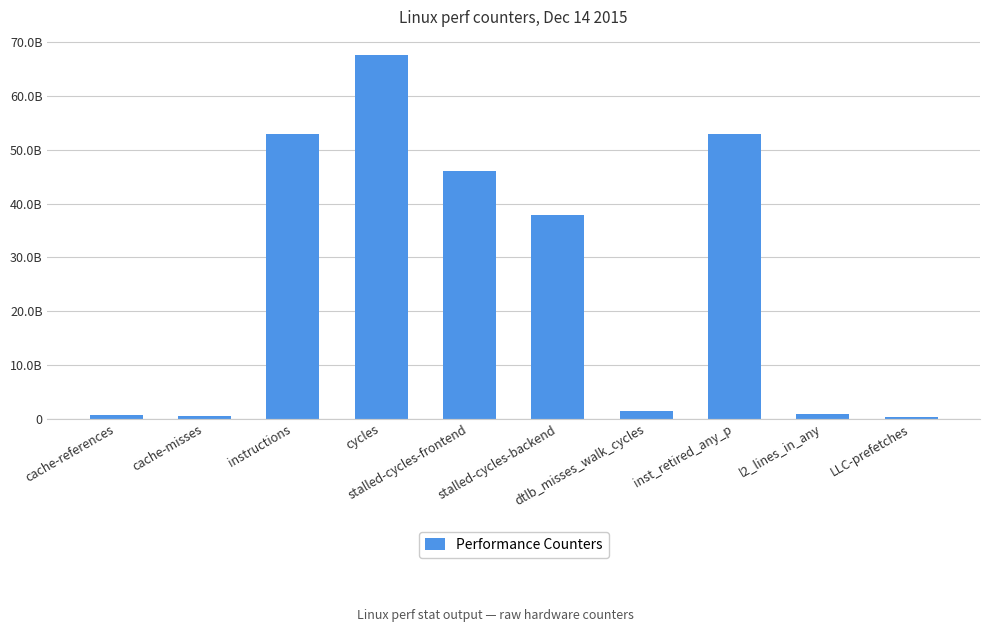

What is the difference between the maximum and minimum values?

67404208014